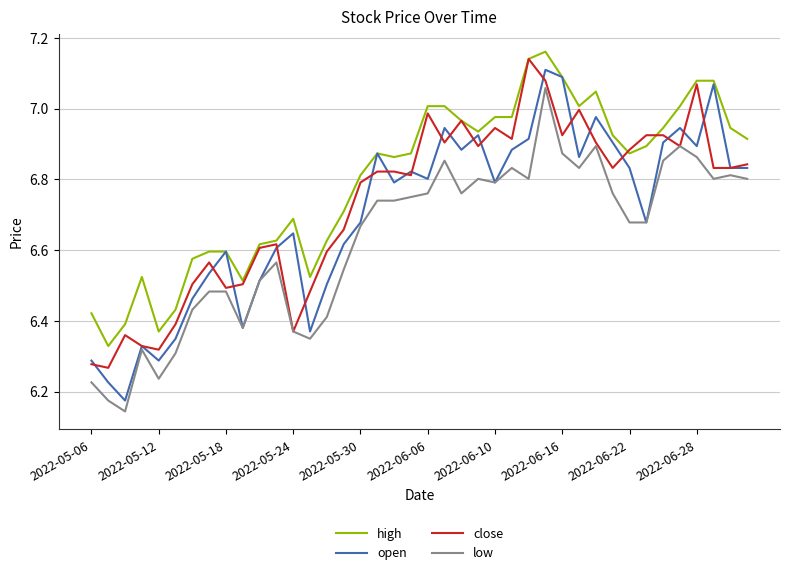

Which series has the largest total across all categories?

high